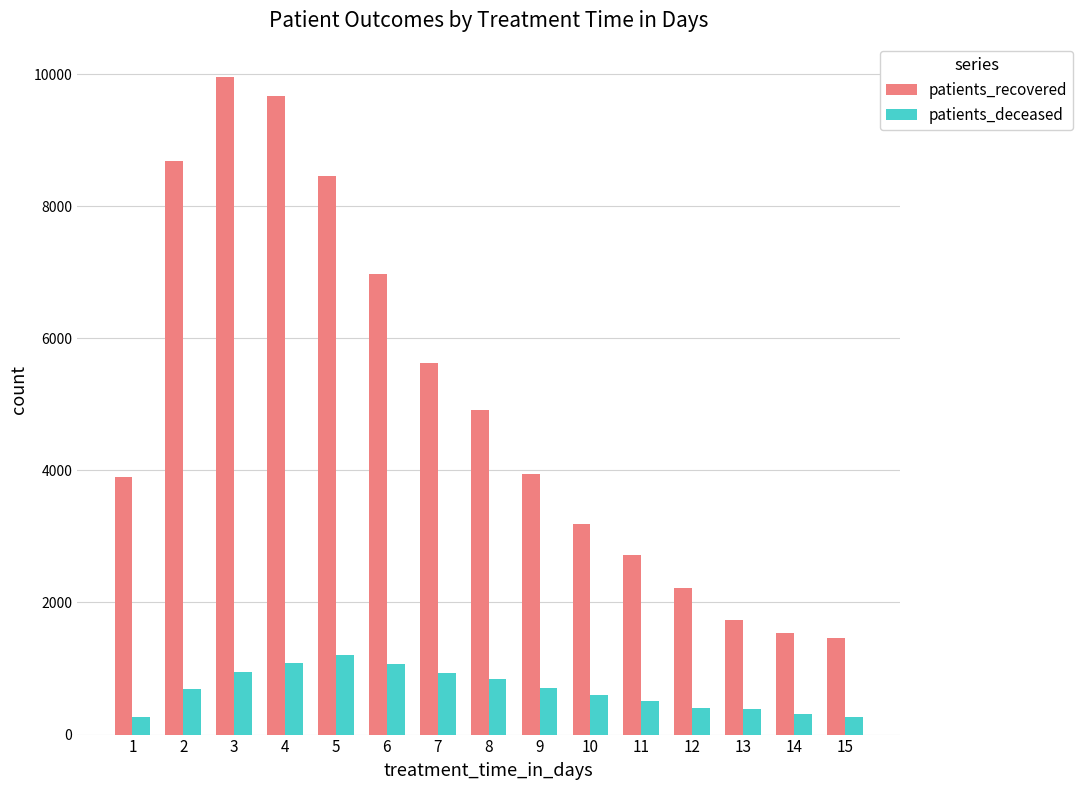

What are all the series names shown in the legend?

patients_recovered, patients_deceased